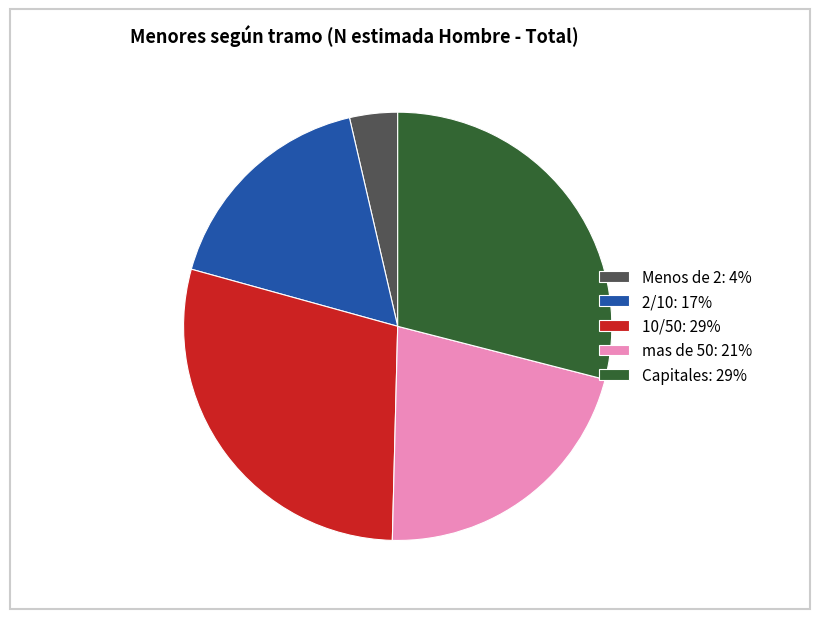

Count the number of slices in the pie.

5